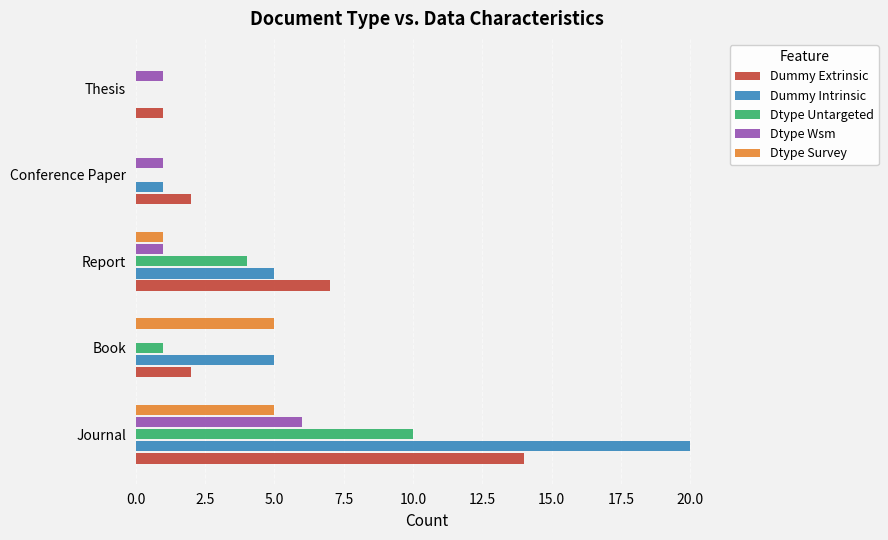

Between Journal and Conference Paper, which series saw the biggest shift?

Dummy Intrinsic